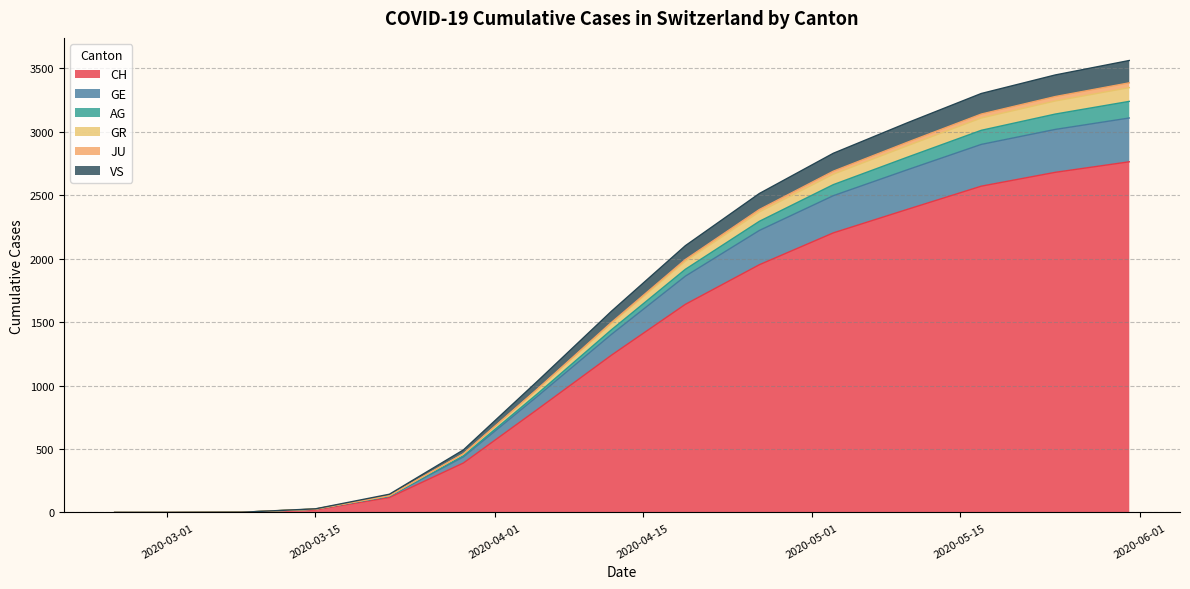

What is the highest value of the CH series?

2763